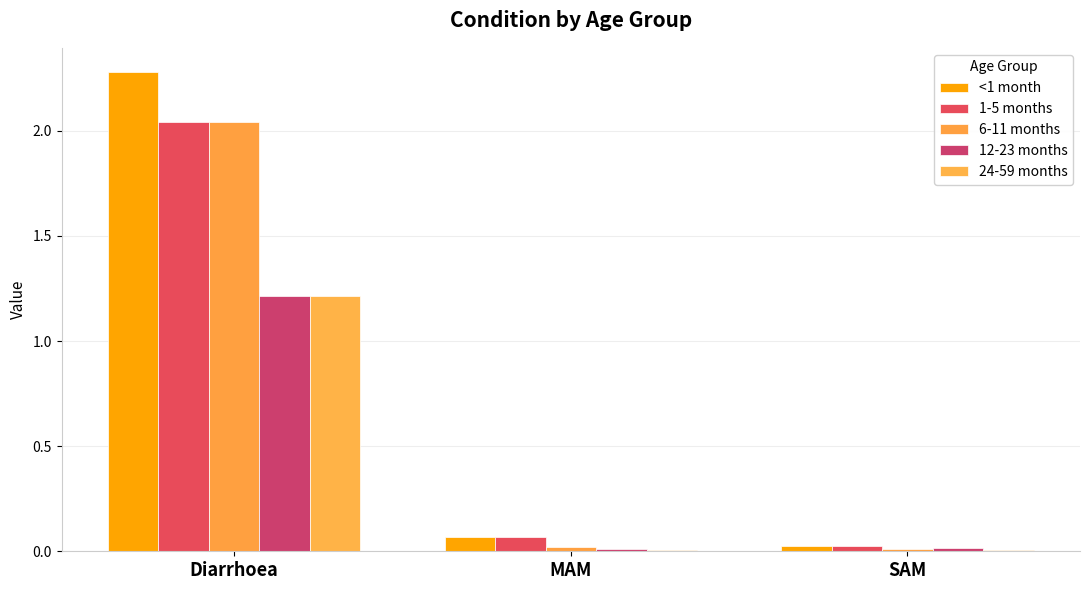

What is the difference between the maximum and minimum values in the 6-11 months series?

2.0